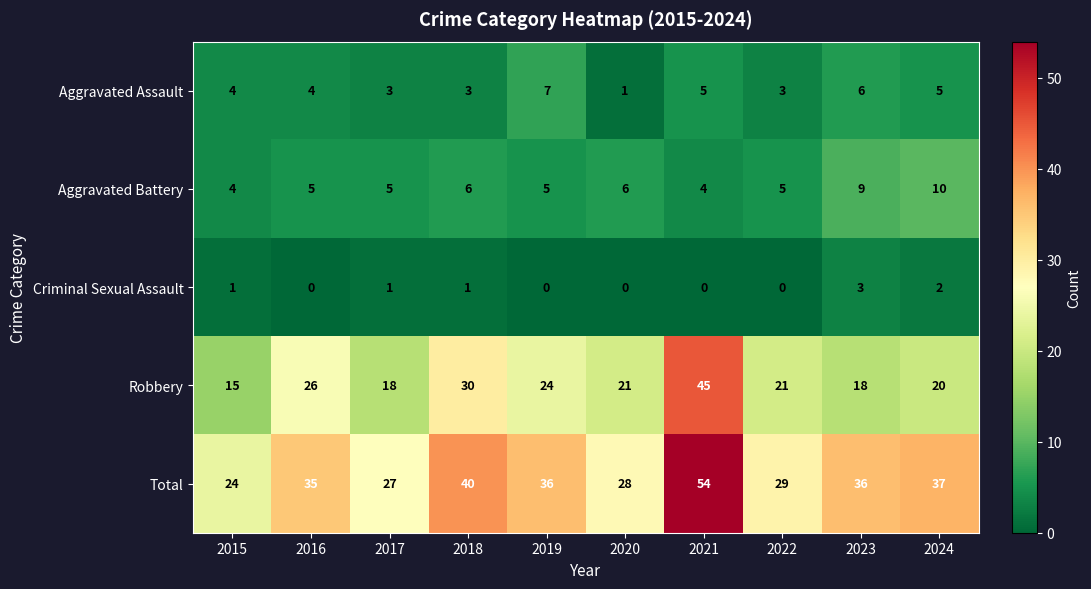

The Criminal Sexual Assault series shows 0 at 2022. True or false?

True